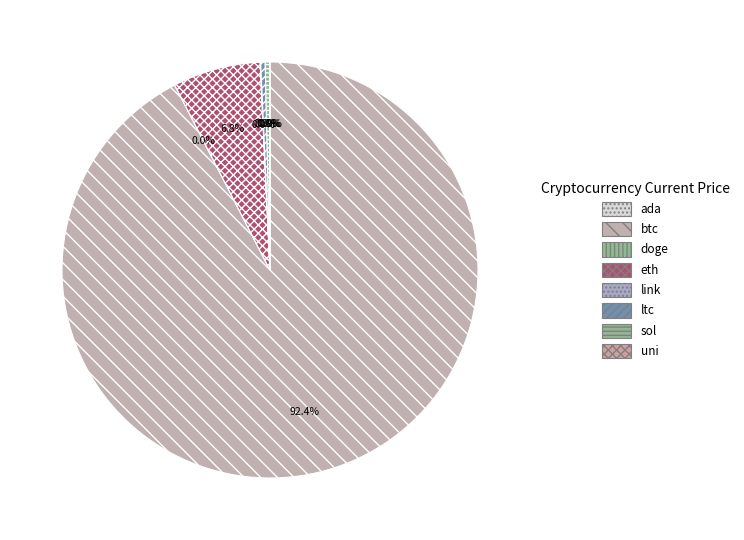

How many slices are in this pie chart?

8